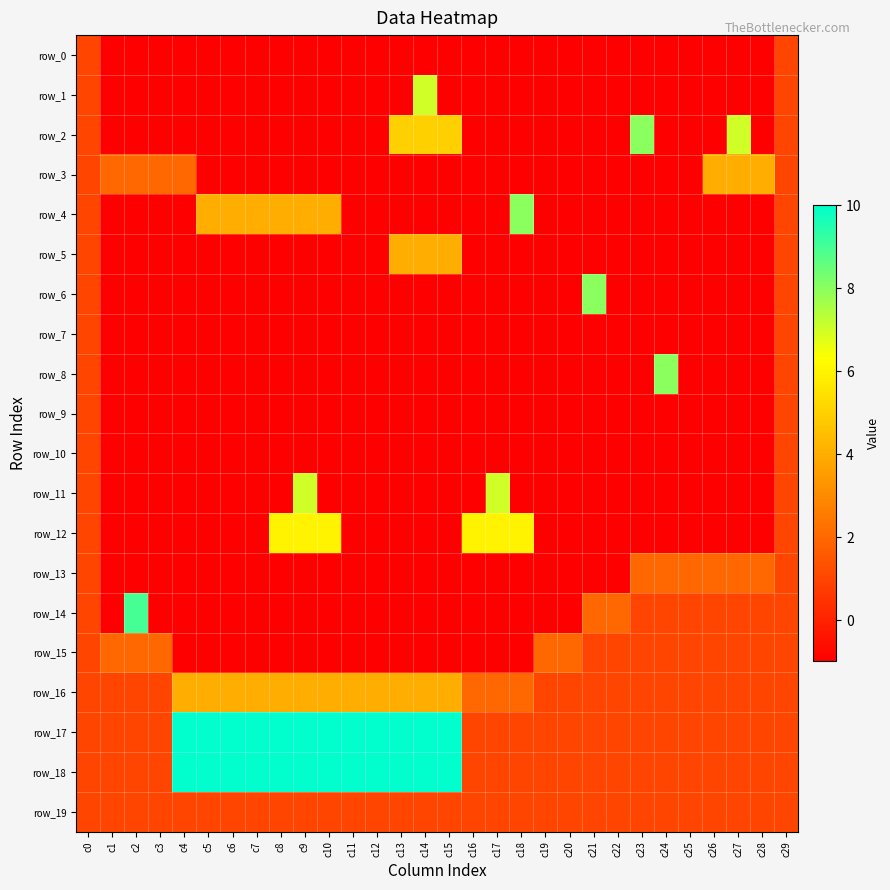

Which series has the largest range (max minus min)?

row_14